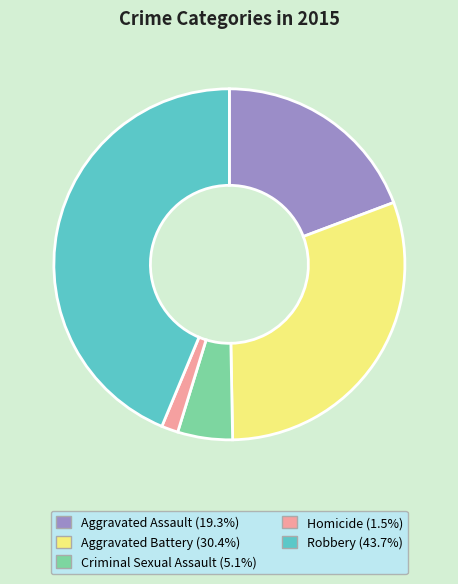

Do Robbery and Criminal Sexual Assault together represent more than half of the pie?

No